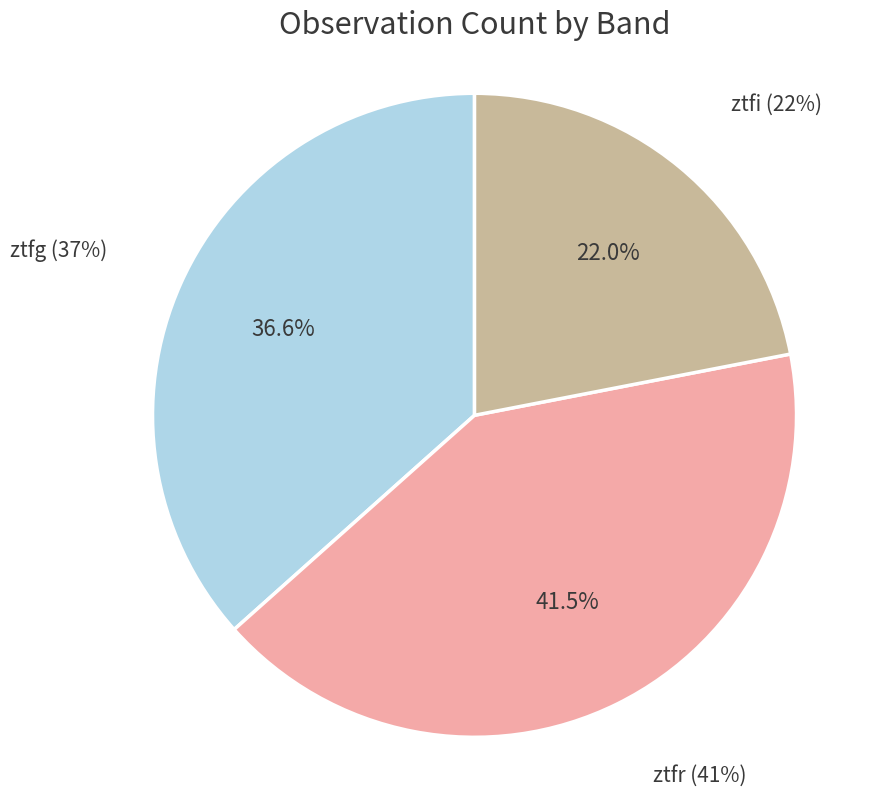

Approximately how many times larger is the value at ztfi compared to ztfr?

0.5